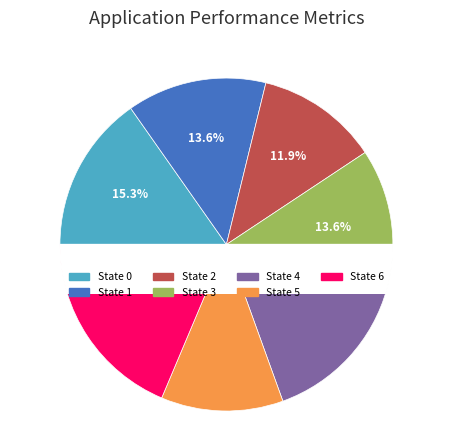

How many slices are in this pie chart?

7